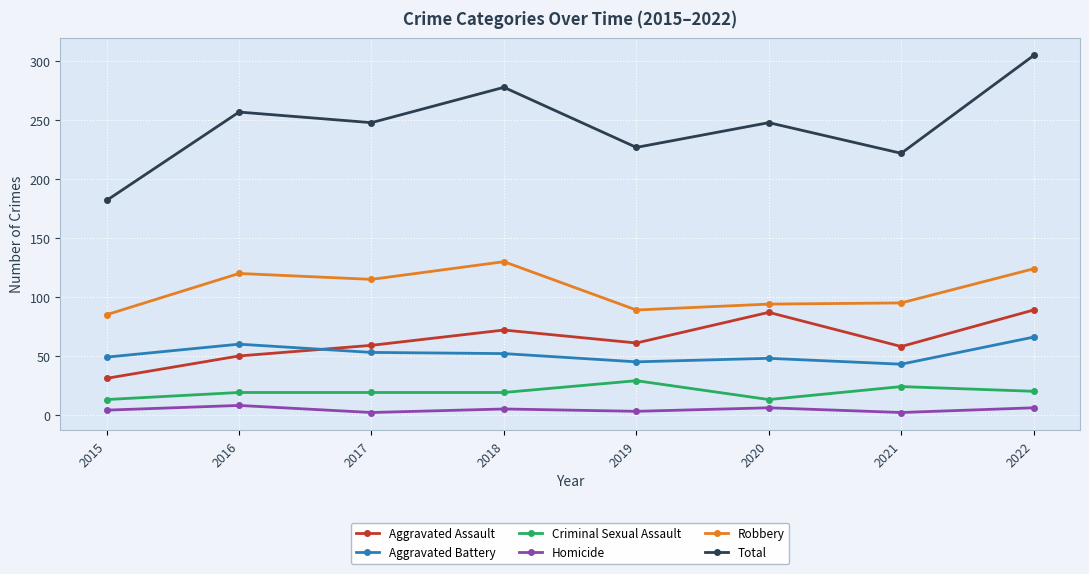

What is the lowest value of the Total series?

182